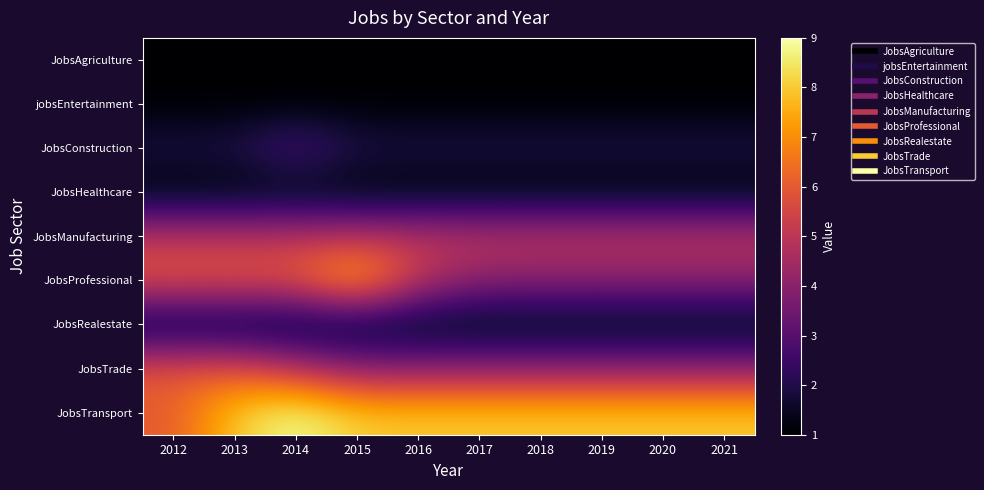

What is the total value across all series at 2017?

27